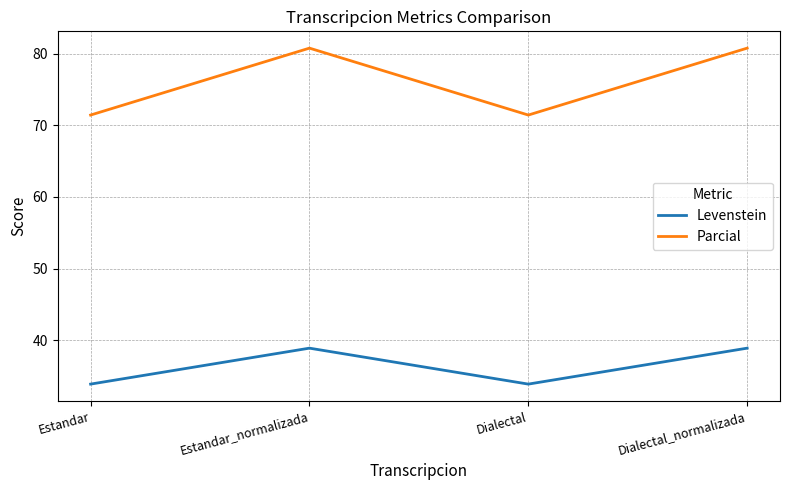

What is the difference between the Levenstein values at Dialectal and Estandar_normalizada?

5.0